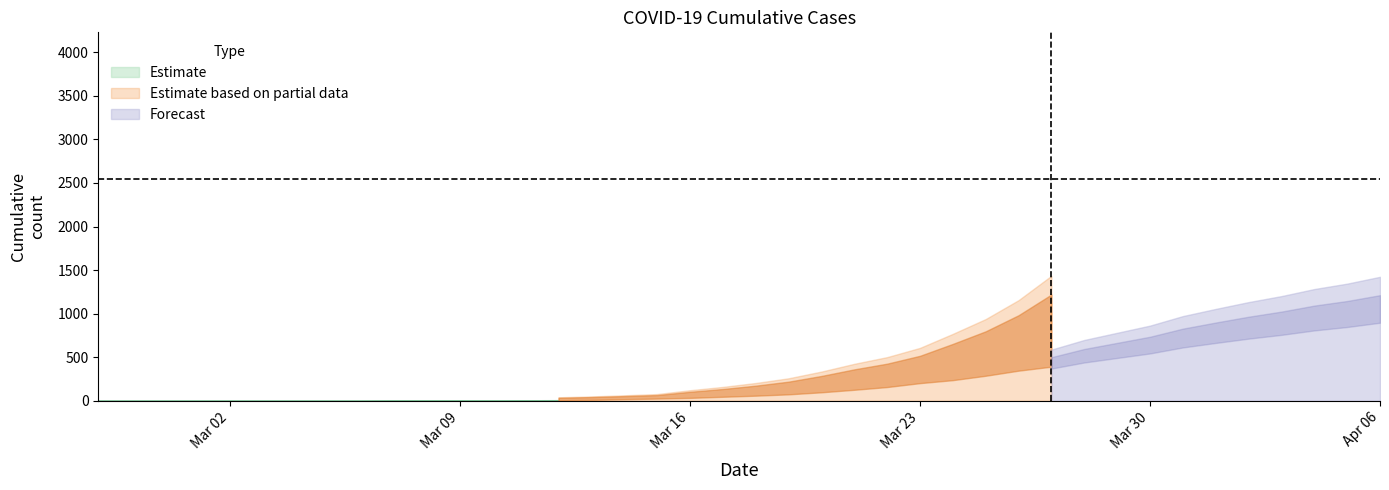

Between 2020-03-21 and 2020-03-02, which is larger?

2020-03-21